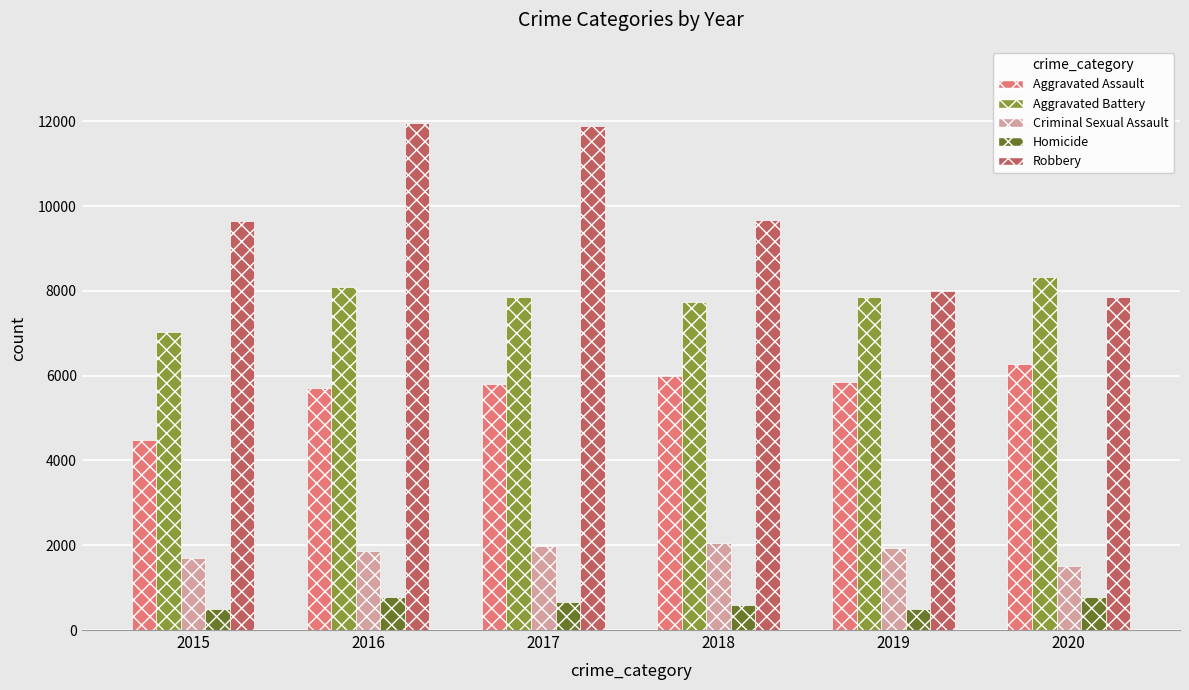

What is the spread (max minus min) of values at 2015?

9142